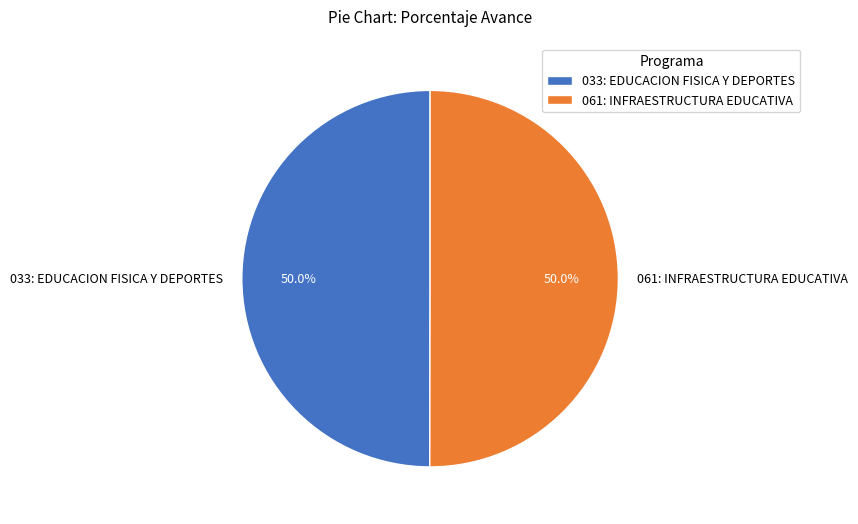

Count the number of slices in the pie.

2